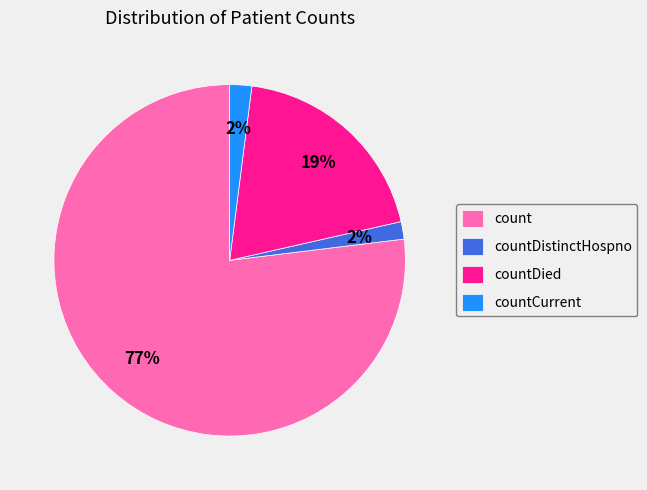

Which slice is the largest?

count